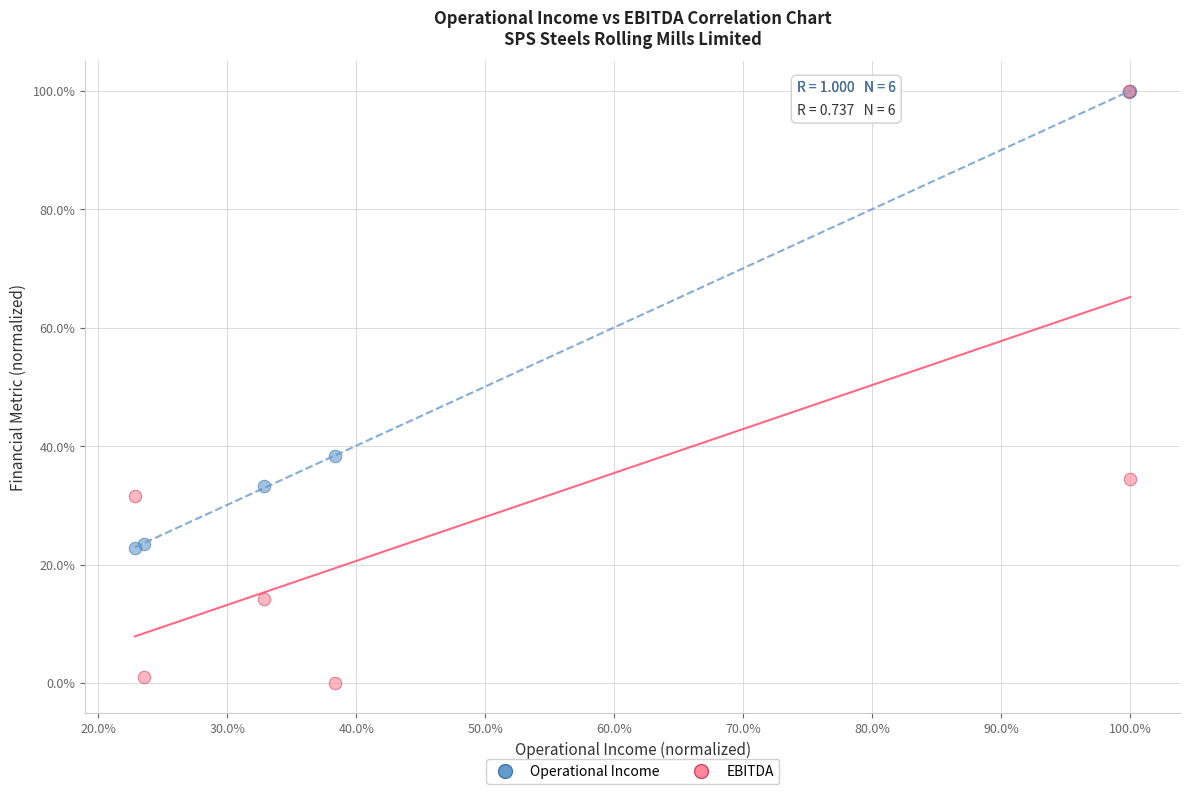

What are all the series names shown in the legend?

Operational Income, EBITDA